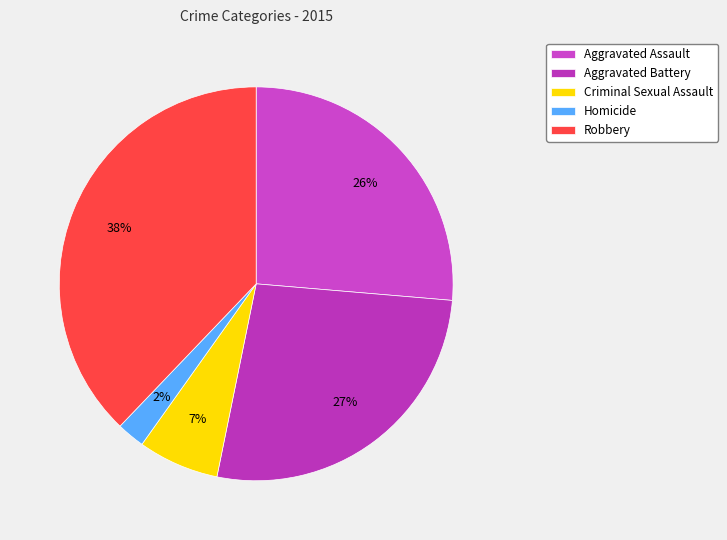

Which category has the biggest portion of the pie?

Robbery